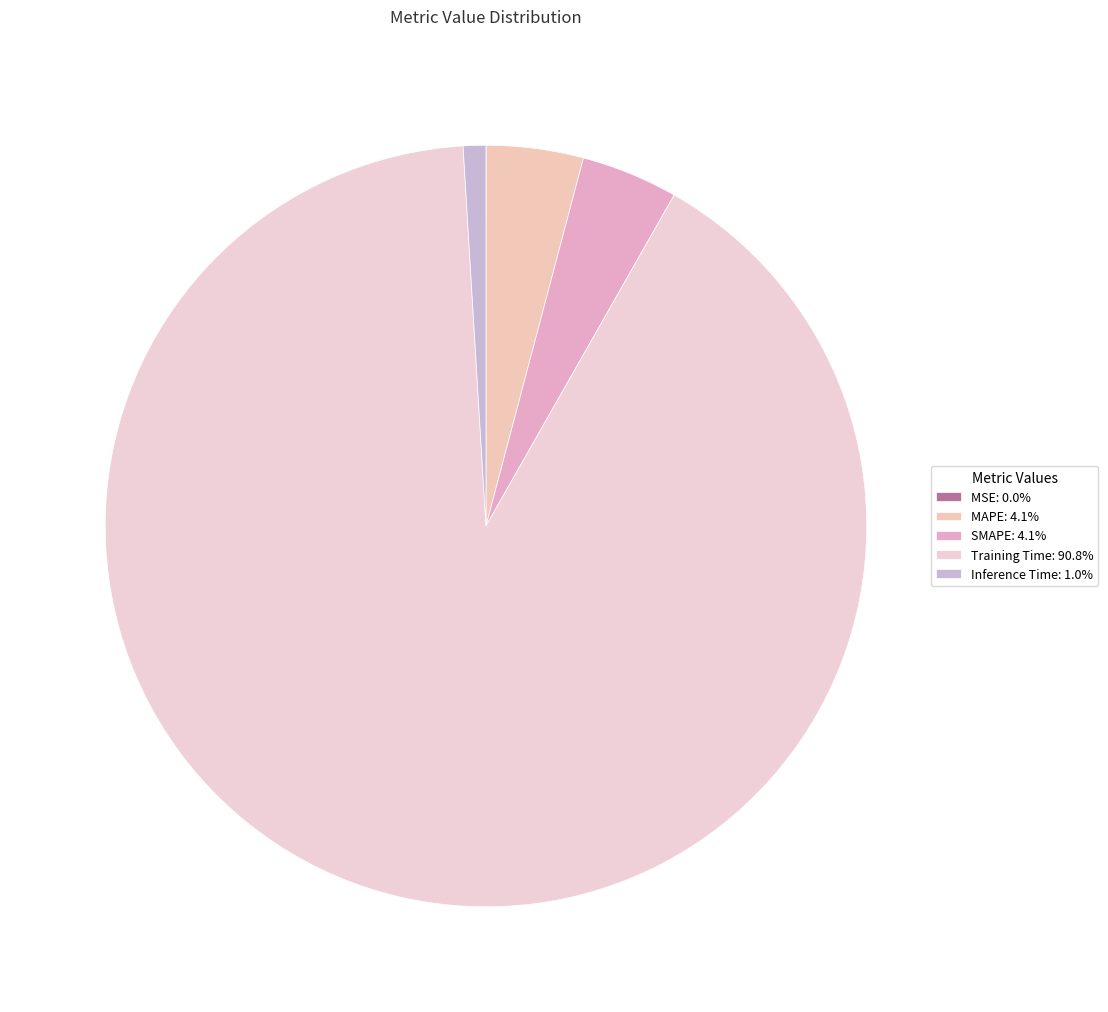

Which slice represents more than half of the pie?

Training Time